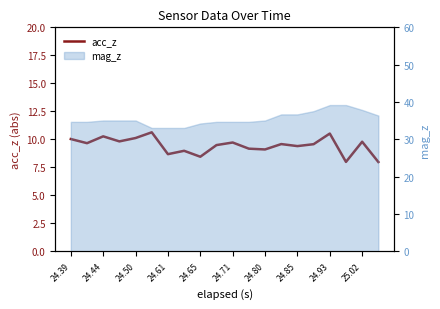

What is the ratio of the value at 24.85 to the value at 24.39?

0.9